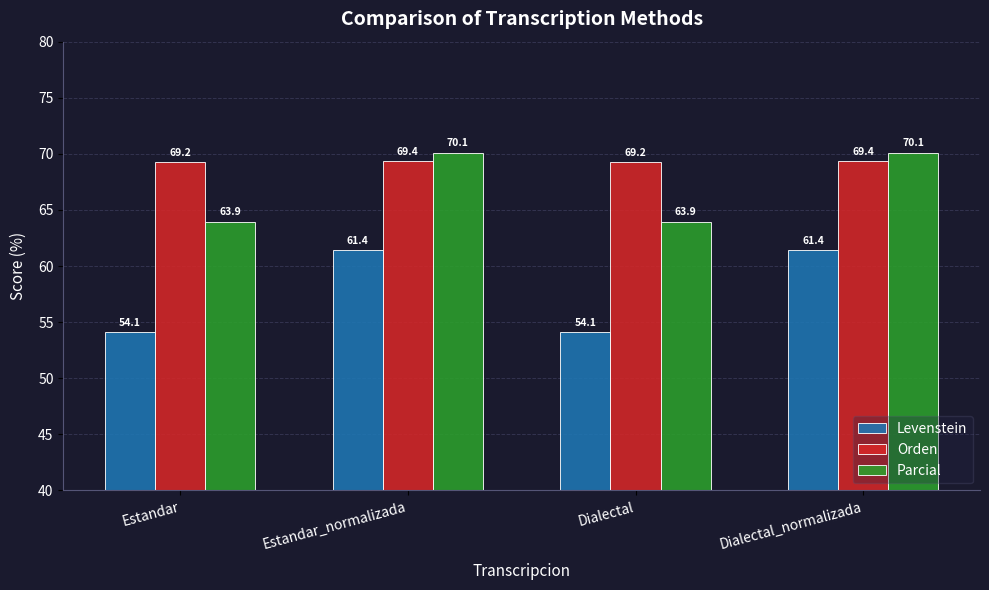

Between Estandar and Estandar_normalizada, which series saw the biggest shift?

Levenstein